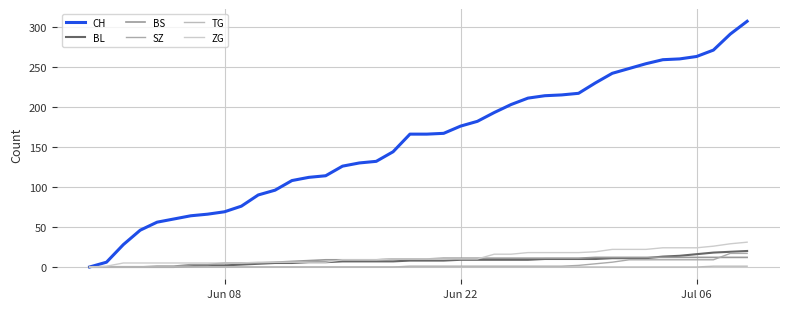

True or false: ZG and CH intersect in this chart.

False